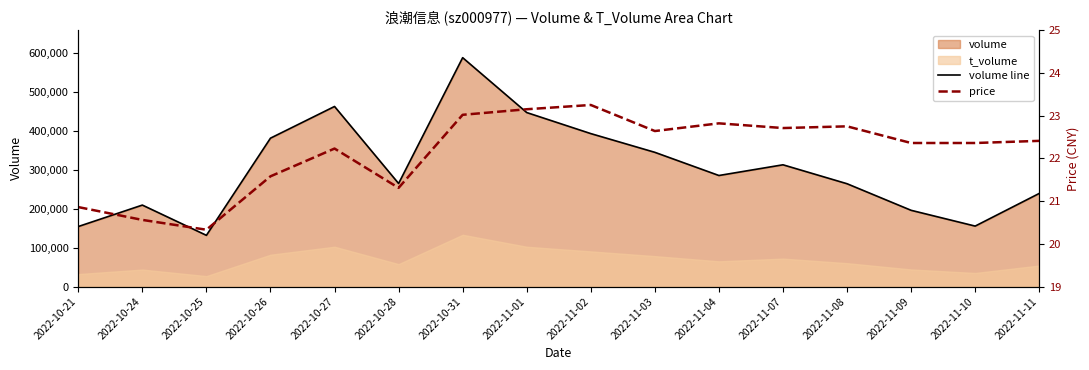

Where is the first local maximum for volume line?

2022-10-24